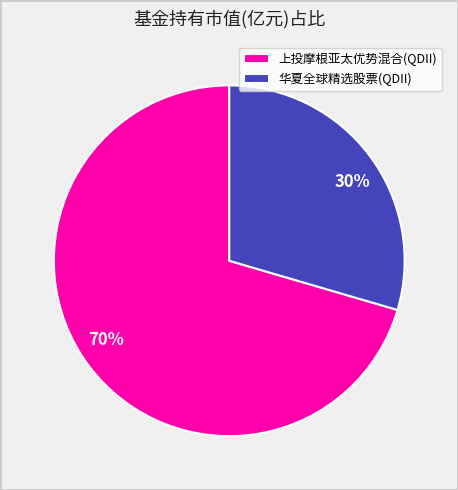

True or false: 华夏全球精选股票(QDII) accounts for 30% of the total.

True